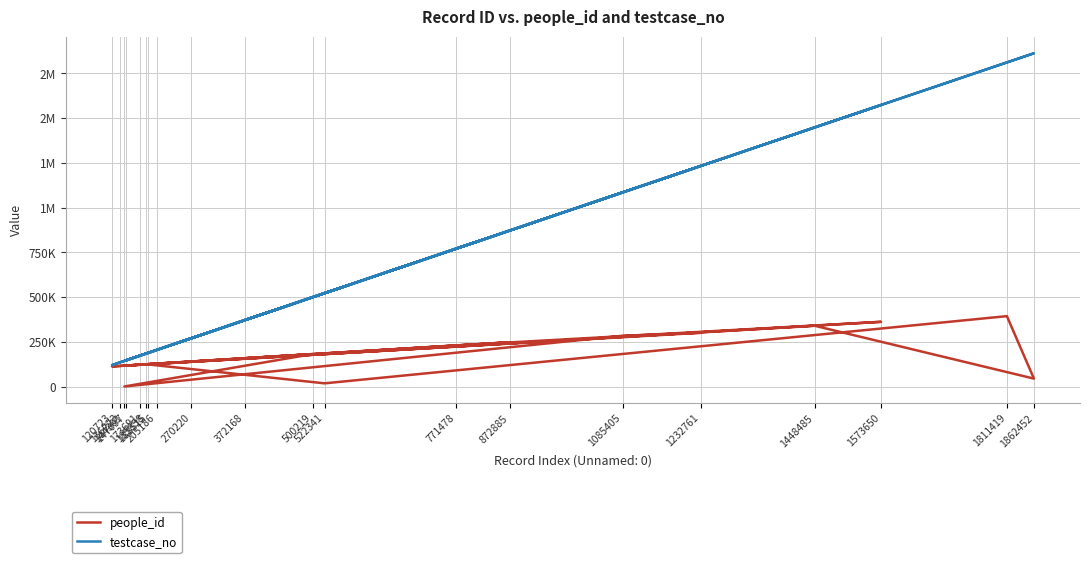

How many values in the people_id series are below 140562?

10